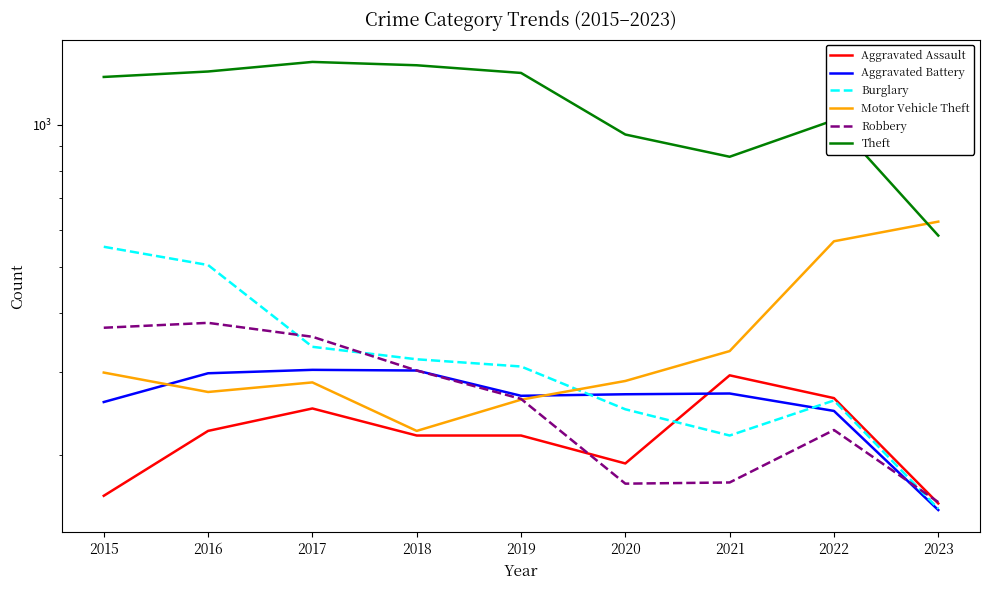

What is the difference between the maximum and minimum values in the Theft series?

776